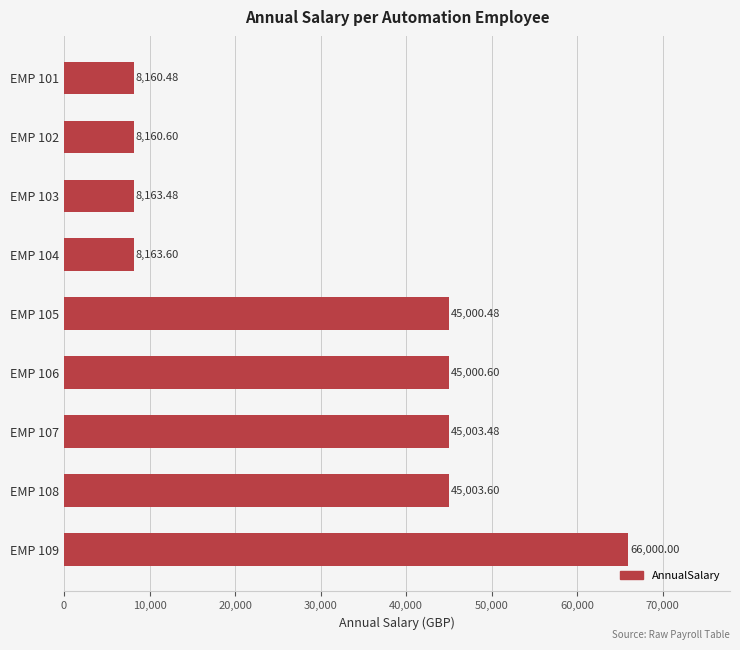

List the labels in order of value, smallest first.

EMP 101, EMP 102, EMP 103, EMP 104, EMP 105, EMP 106, EMP 107, EMP 108, EMP 109